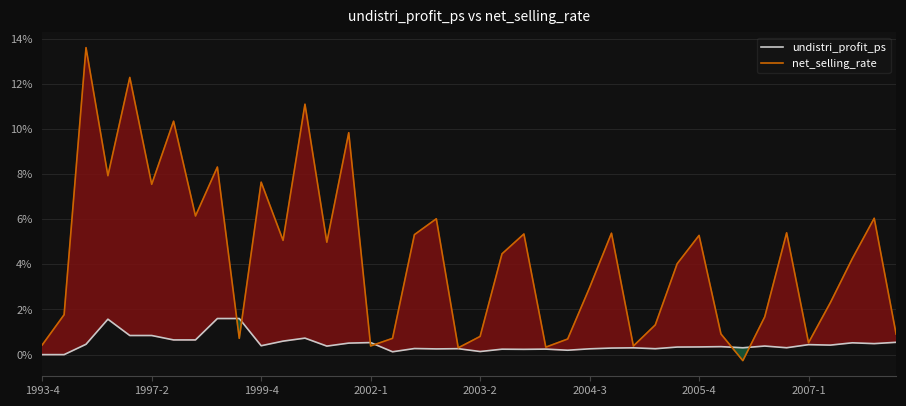

What is the maximum value for undistri_profit_ps?

1.6